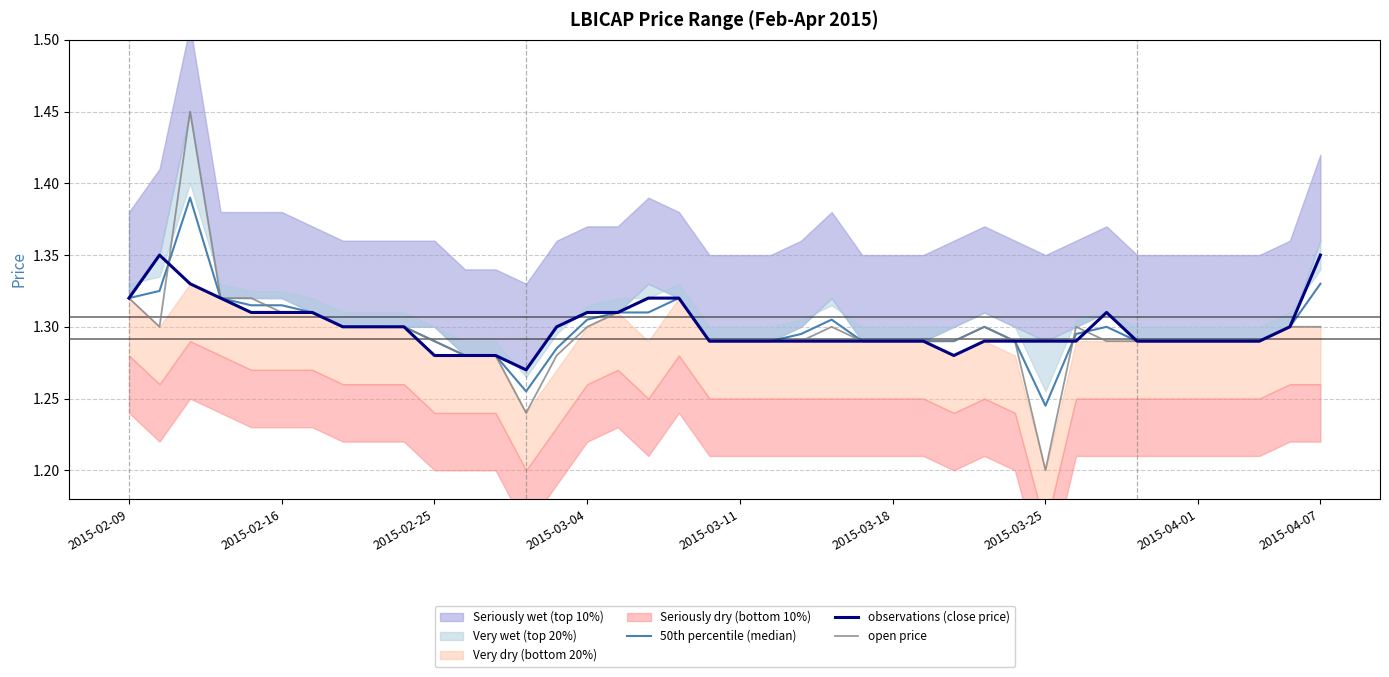

True or false: observations (close price) and open price intersect in this chart.

True